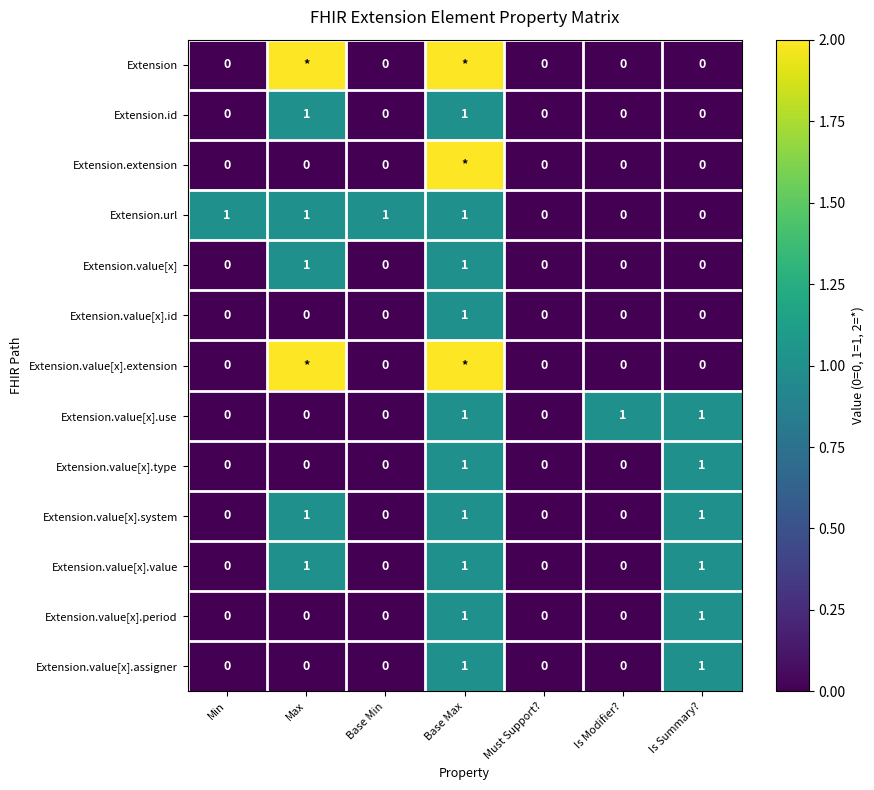

The value of Extension.value[x].type at Base Min is 0. True or false?

True